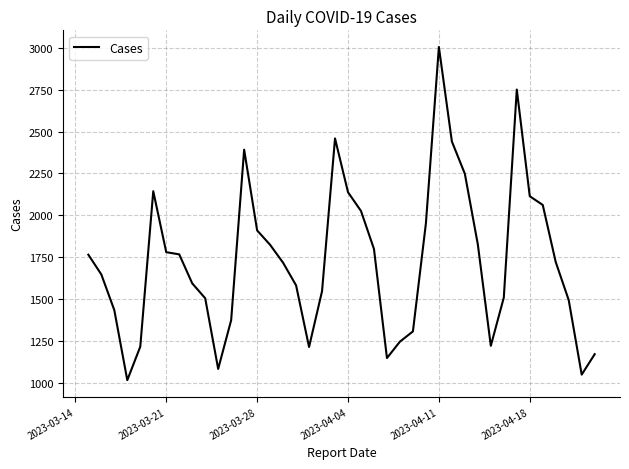

What is the maximum value shown in the chart?

3005